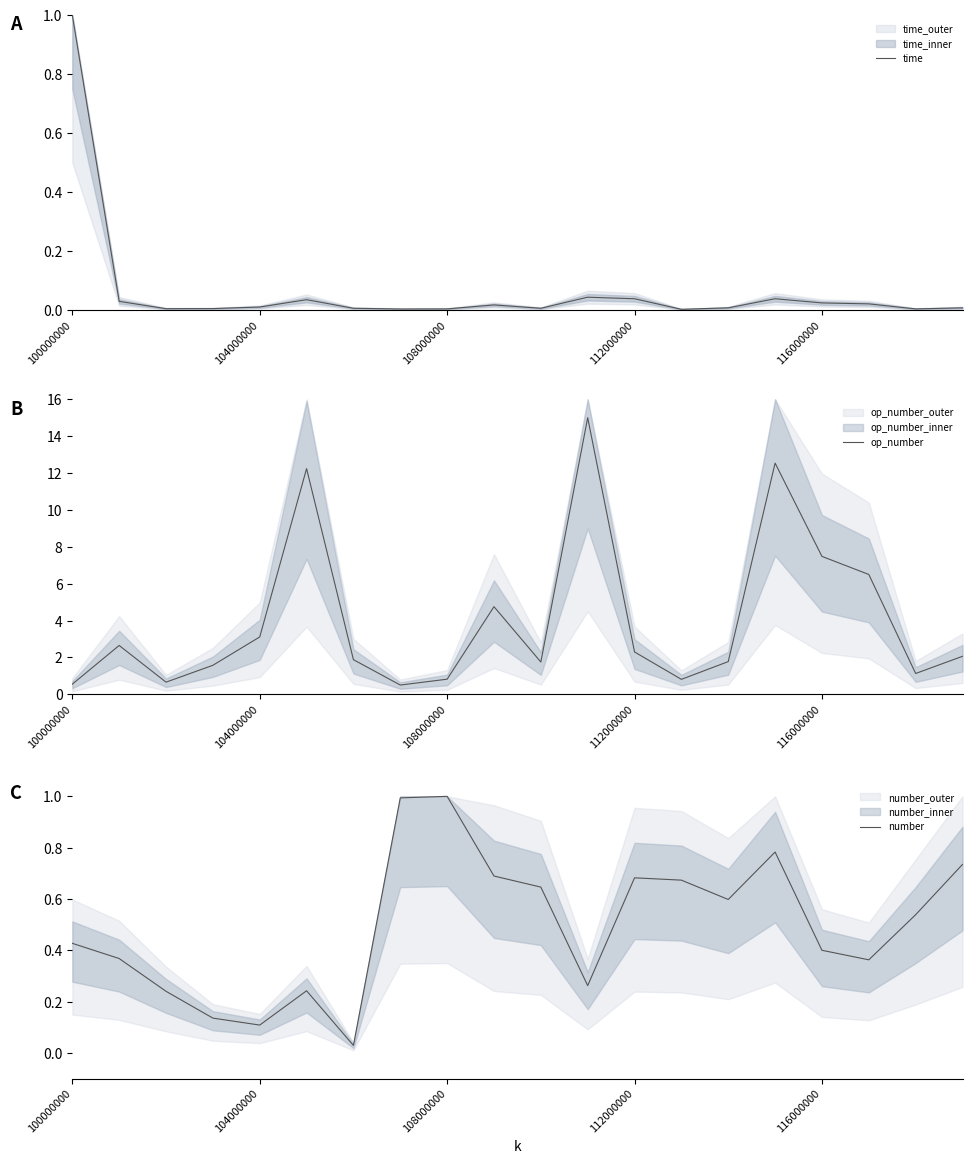

The value of time at 11 is 0.0. True or false?

True